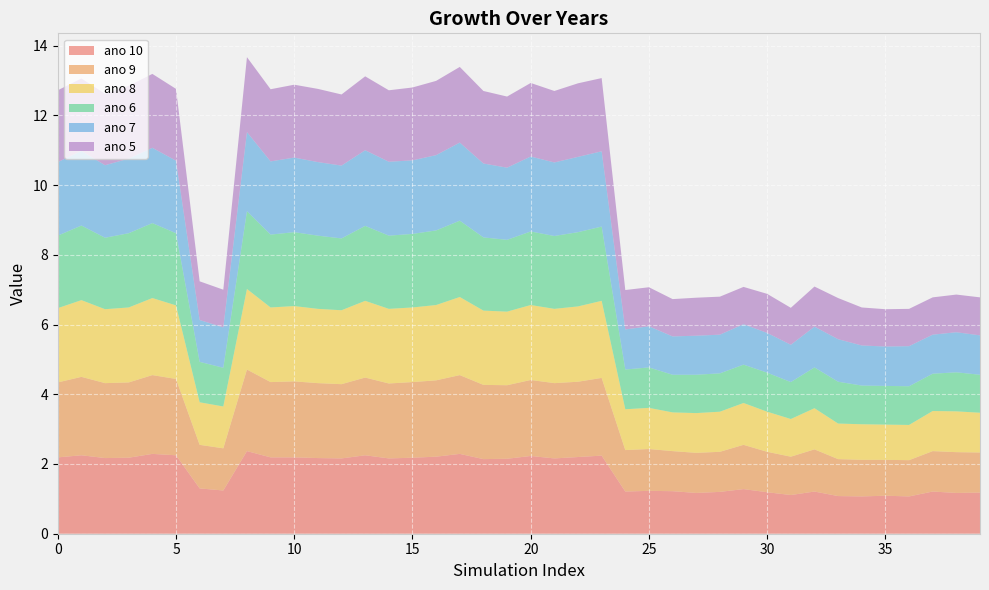

Reading right to left, extract all data points from this chart.

ano 10: 1.2	1.2	1.2	1.1	1.1	1.1	1.1	1.2	1.1	1.2	1.3	1.2	1.2	1.2	1.2	1.2	2.2	2.2	2.2	2.2	2.1	2.1	2.3	2.2	2.2	2.2	2.2	2.2	2.2	2.2	2.2	2.4	1.2	1.3	2.2	2.3	2.2	2.2	2.2	2.2
ano 9: 1.1	1.2	1.2	1.0	1.0	1.1	1.1	1.2	1.1	1.2	1.3	1.1	1.1	1.1	1.2	1.2	2.2	2.2	2.2	2.2	2.1	2.1	2.3	2.2	2.2	2.1	2.2	2.1	2.1	2.2	2.2	2.3	1.2	1.2	2.2	2.3	2.2	2.1	2.2	2.1
ano 8: 1.1	1.2	1.1	1.0	1.0	1.0	1.0	1.2	1.1	1.1	1.2	1.1	1.1	1.1	1.2	1.2	2.2	2.2	2.1	2.1	2.1	2.1	2.2	2.2	2.1	2.1	2.2	2.1	2.1	2.2	2.1	2.3	1.2	1.2	2.1	2.2	2.1	2.1	2.2	2.1
ano 6: 1.1	1.1	1.1	1.1	1.1	1.1	1.2	1.2	1.1	1.1	1.1	1.1	1.1	1.1	1.2	1.1	2.1	2.1	2.1	2.1	2.1	2.1	2.2	2.1	2.1	2.1	2.1	2.1	2.1	2.1	2.1	2.2	1.1	1.2	2.1	2.1	2.1	2.0	2.1	2.1
ano 7: 1.1	1.1	1.1	1.1	1.1	1.1	1.2	1.2	1.1	1.1	1.2	1.1	1.1	1.1	1.2	1.1	2.2	2.2	2.1	2.1	2.1	2.1	2.2	2.2	2.1	2.1	2.2	2.1	2.1	2.1	2.1	2.3	1.2	1.2	2.1	2.2	2.1	2.1	2.1	2.1
ano 5: 1.1	1.1	1.1	1.1	1.1	1.1	1.2	1.1	1.1	1.1	1.1	1.1	1.1	1.1	1.1	1.1	2.1	2.1	2.0	2.1	2.0	2.1	2.2	2.1	2.1	2.0	2.1	2.0	2.1	2.1	2.1	2.1	1.1	1.1	2.1	2.1	2.1	2.0	2.1	2.1